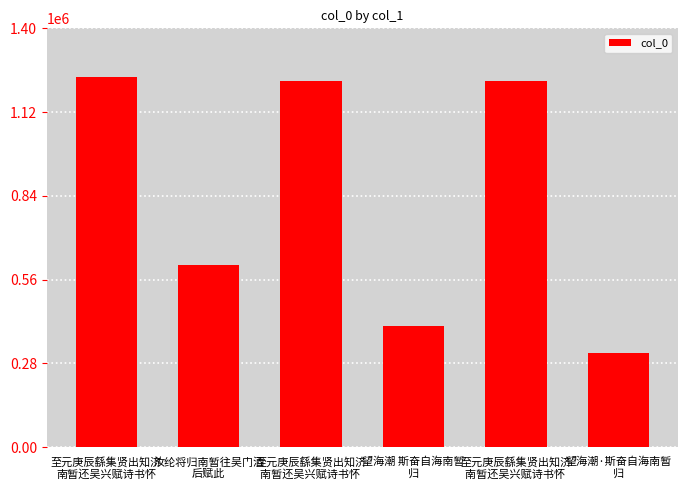

What value does the data have at 望海潮 斯奋自海南暂
归, to the nearest 10?

405120